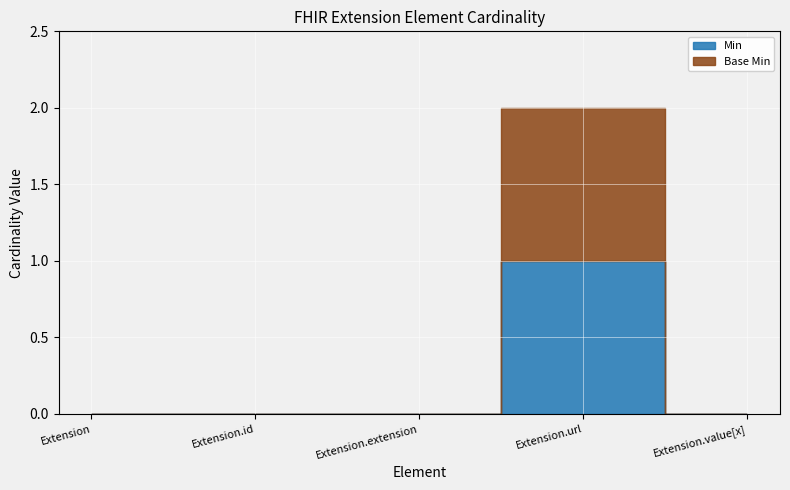

What are all the series names shown in the legend?

Min, Base Min